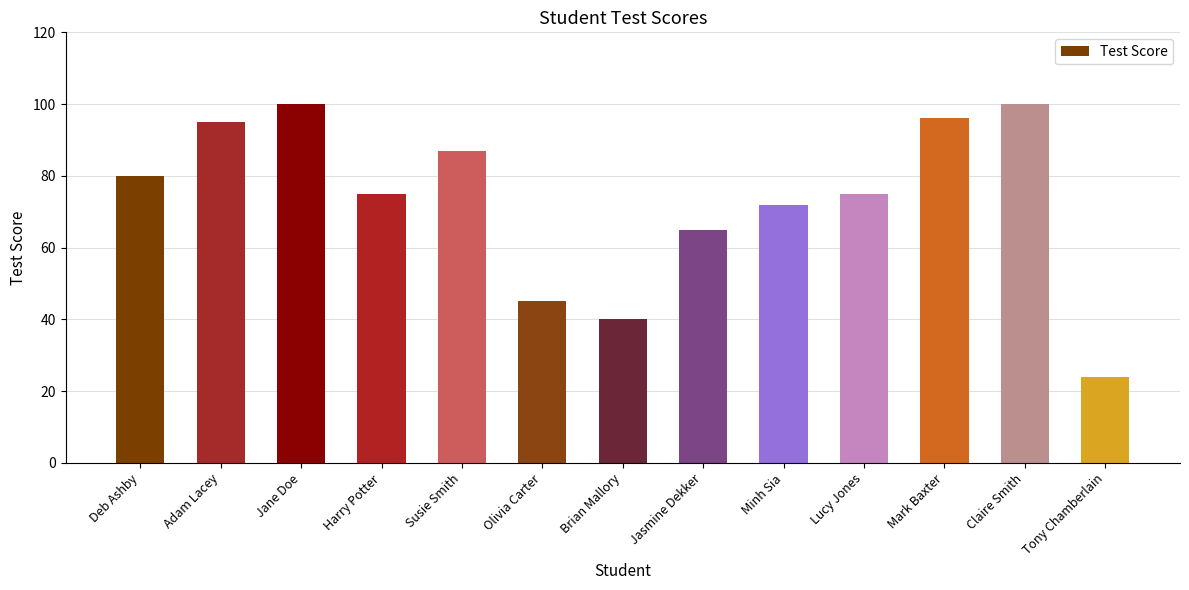

What is the change in value from Olivia Carter to Claire Smith?

+55